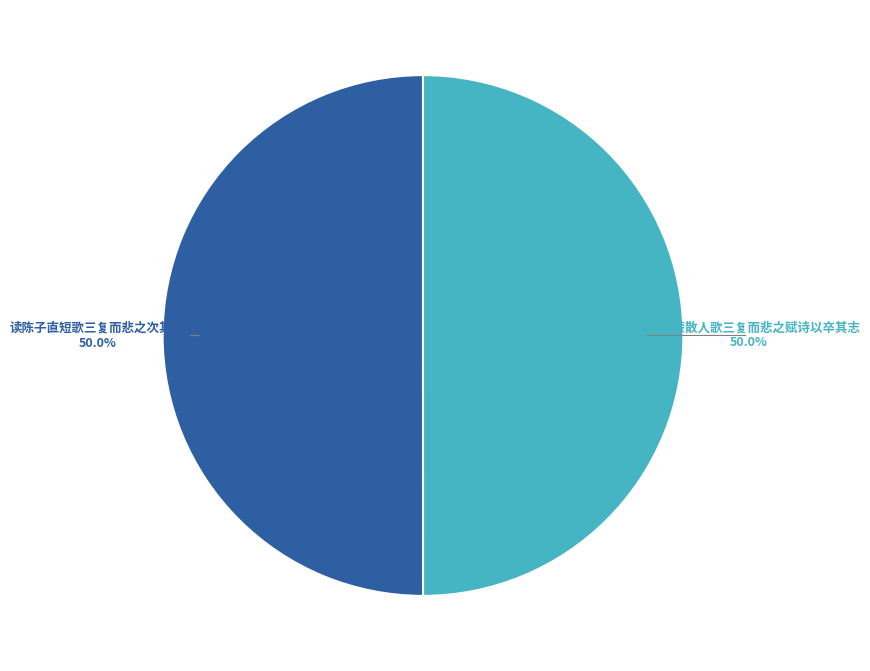

What is the ratio of the value at 读陈子直短歌三复而悲之次其韵 to the value at 读陆龟蒙散人歌三复而悲之赋诗以卒其志?

1.0